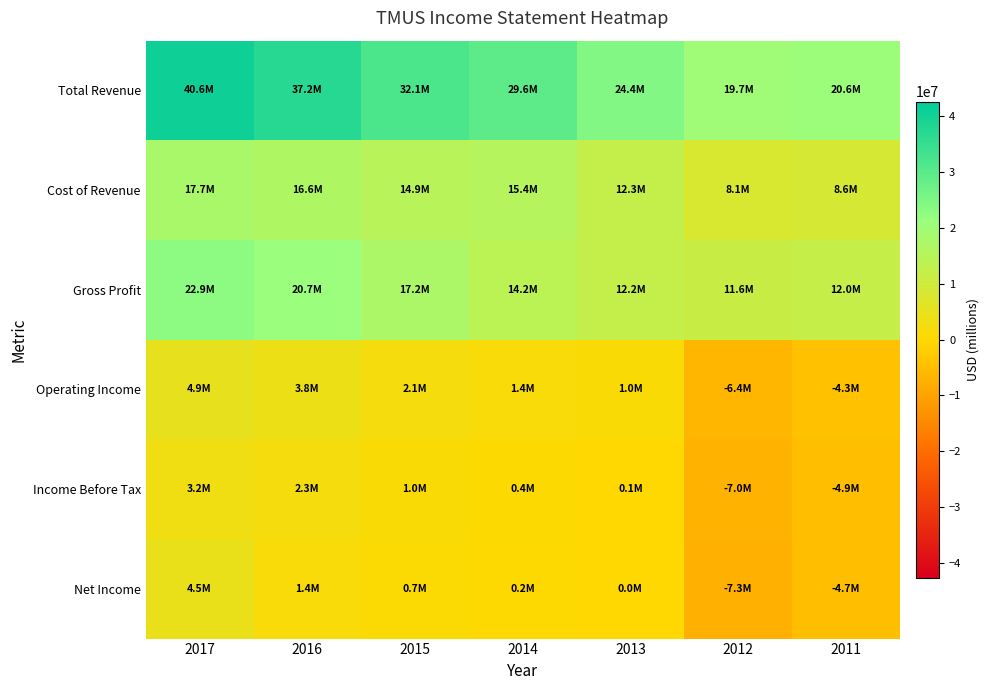

Reading left to right, list all the values displayed in this chart.

Total Revenue: 2017=40604000	2016=37242000	2015=32053000	2014=29564000	2013=24420000	2012=19719000	2011=20618000
Cost of Revenue: 2017=17708000	2016=16550000	2015=14898000	2014=15409000	2013=12255000	2012=8098000	2011=8598000
Gross Profit: 2017=22896000	2016=20692000	2015=17155000	2014=14155000	2013=12165000	2012=11621000	2011=12020000
Operating Income: 2017=4888000	2016=3802000	2015=2065000	2014=1416000	2013=996000	2012=-6397000	2011=-4279000
Income Before Tax: 2017=3161000	2016=2327000	2015=978000	2014=413000	2013=51000	2012=-6986000	2011=-4934000
Net Income: 2017=4481000	2016=1405000	2015=678000	2014=247000	2013=35000	2012=-7338400	2011=-4720700